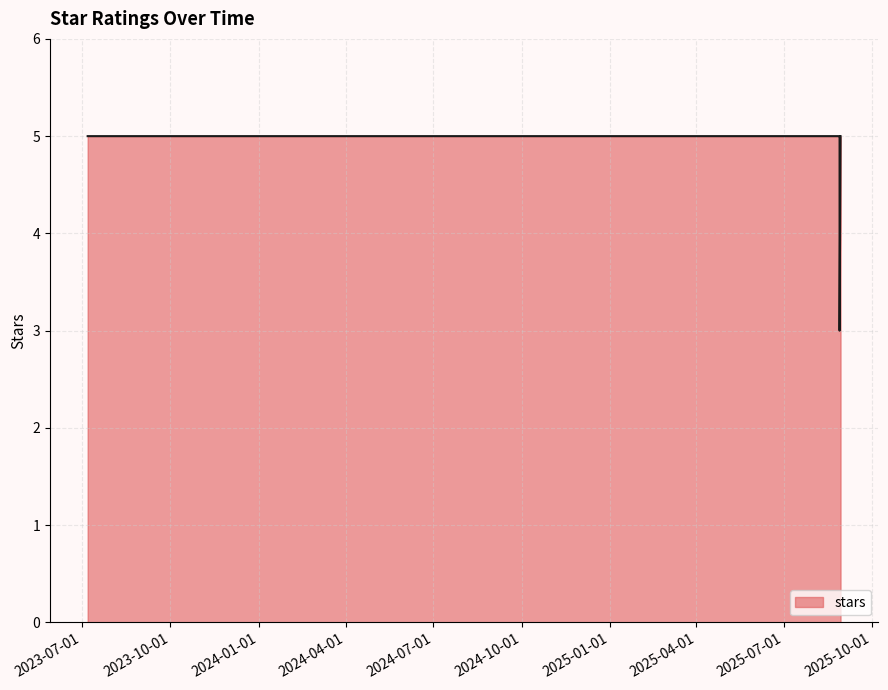

True or false: the data shows 3 at 2025-08-26.

False